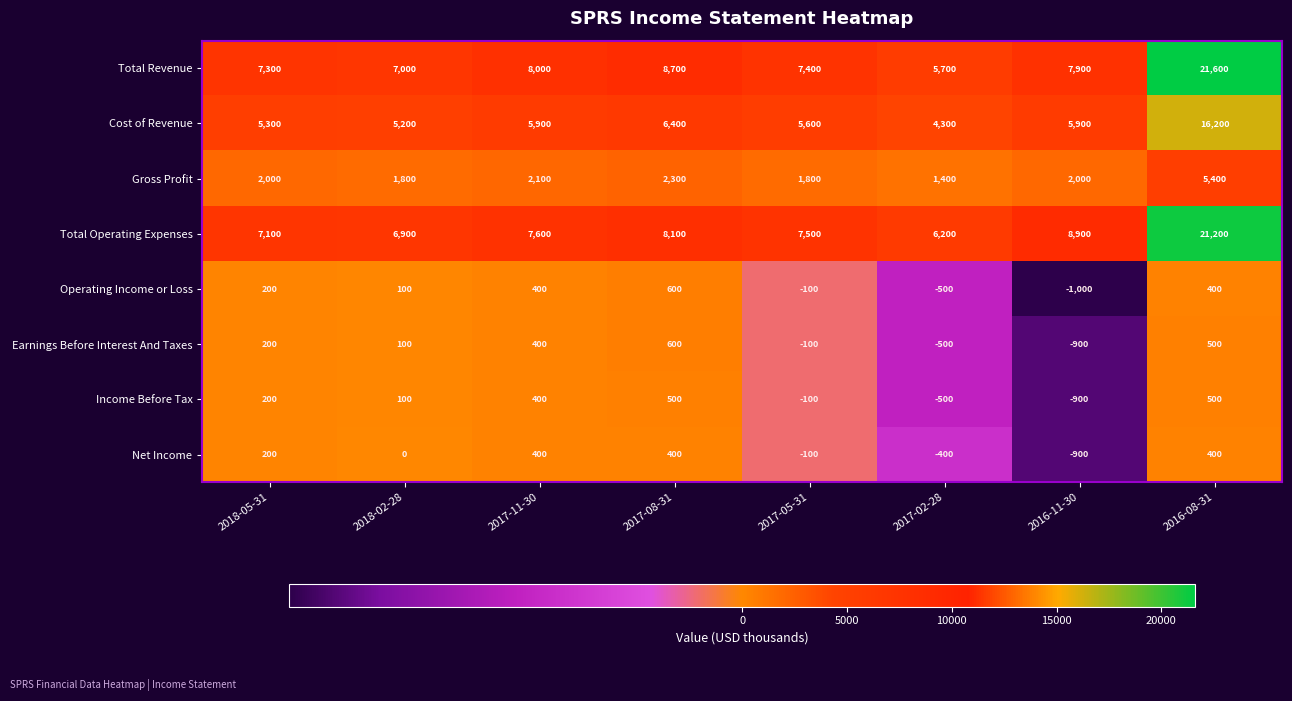

How many negative values does the Income Before Tax series have?

3